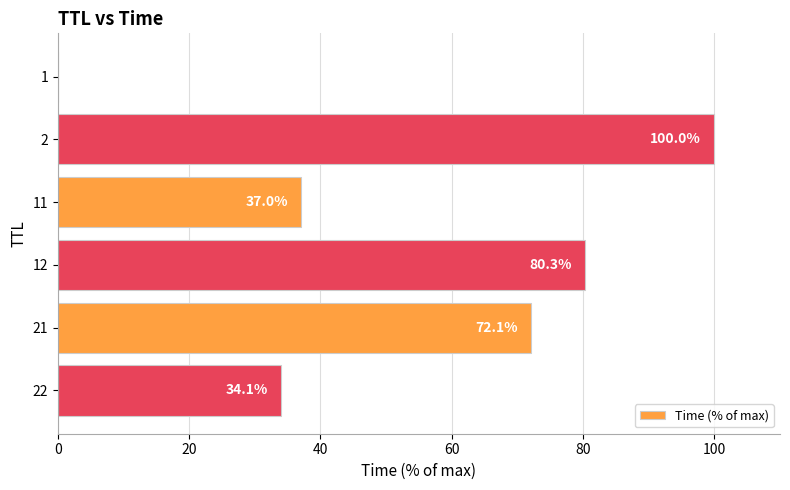

True or false: the data shows 100.0 at 2.

True